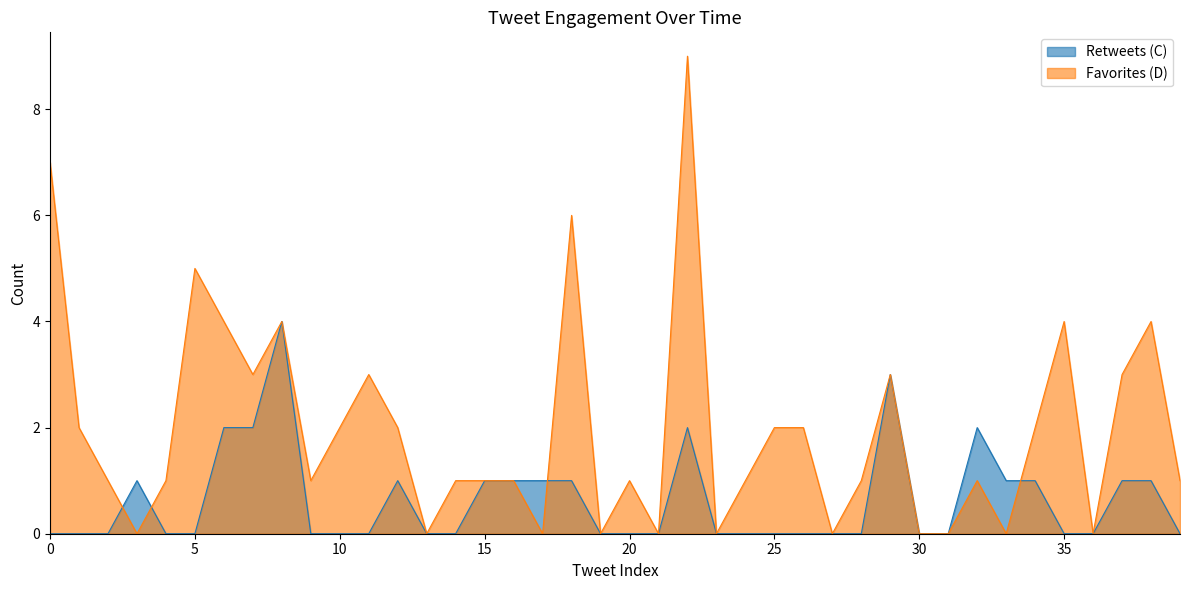

List the labels in order of Retweets (C) value, smallest first.

0, 1, 2, 4, 5, 9, 10, 11, 13, 14, 19, 20, 21, 23, 24, 25, 26, 27, 28, 30, 31, 35, 36, 39, 3, 12, 15, 16, 17, 18, 33, 34, 37, 38, 6, 7, 22, 32, 29, 8